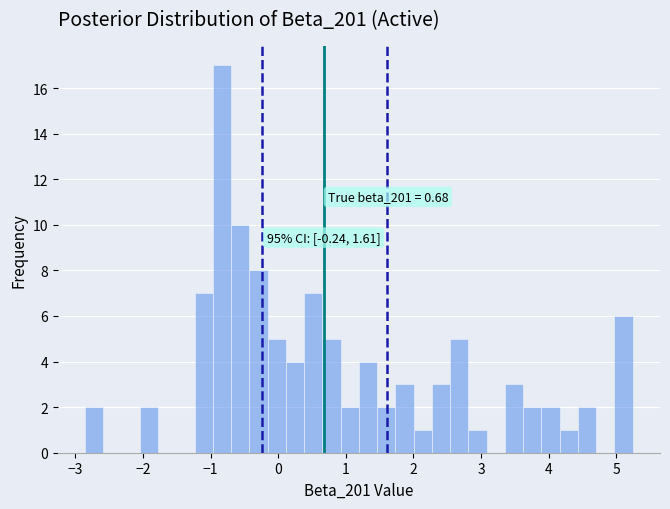

Read against the x-axis, roughly where is the centre of the tallest bar?

-0.8